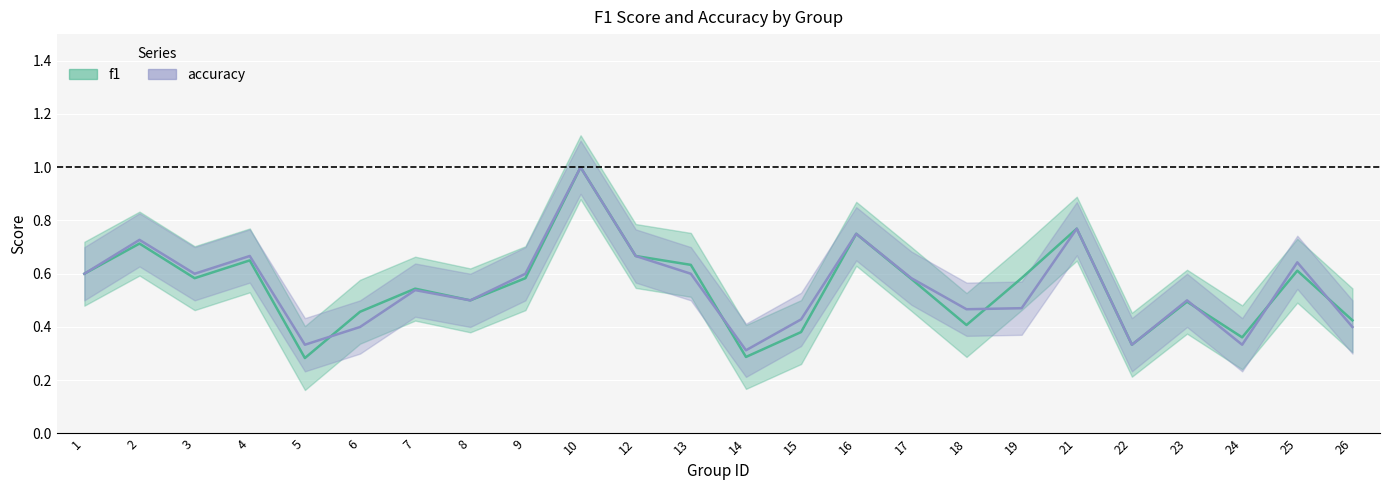

What value does the f1 series have at 8?

0.5